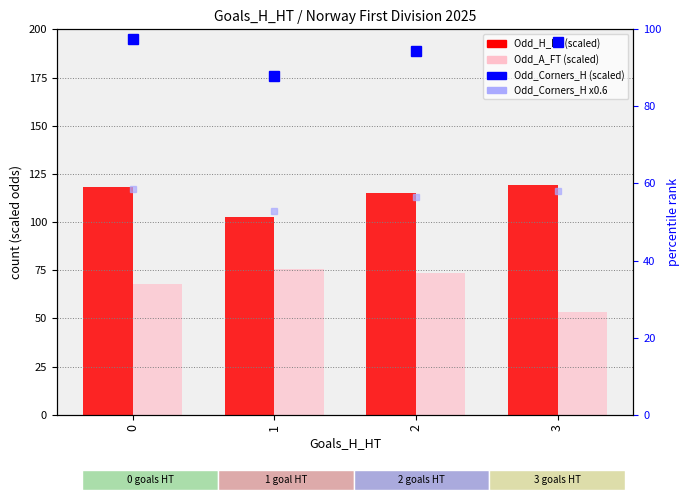

What is the lowest value of the Odd_Corners_H (scaled) series?

88.0